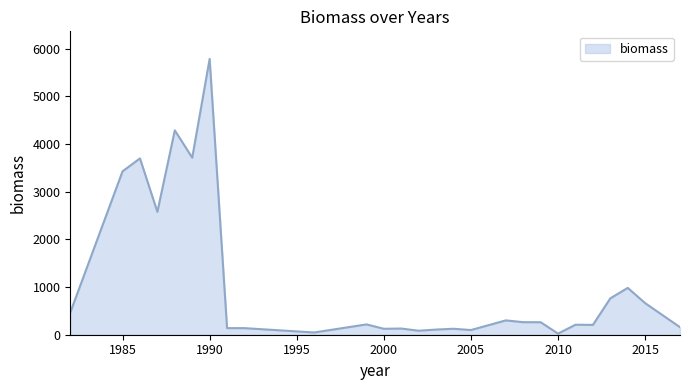

What is the maximum value shown in the chart?

5783.0